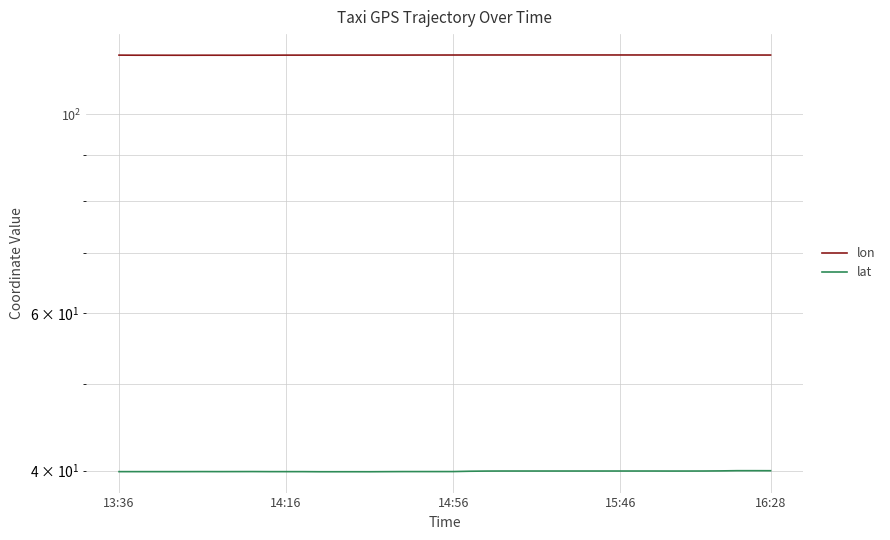

What are all the series names shown in the legend?

lon, lat